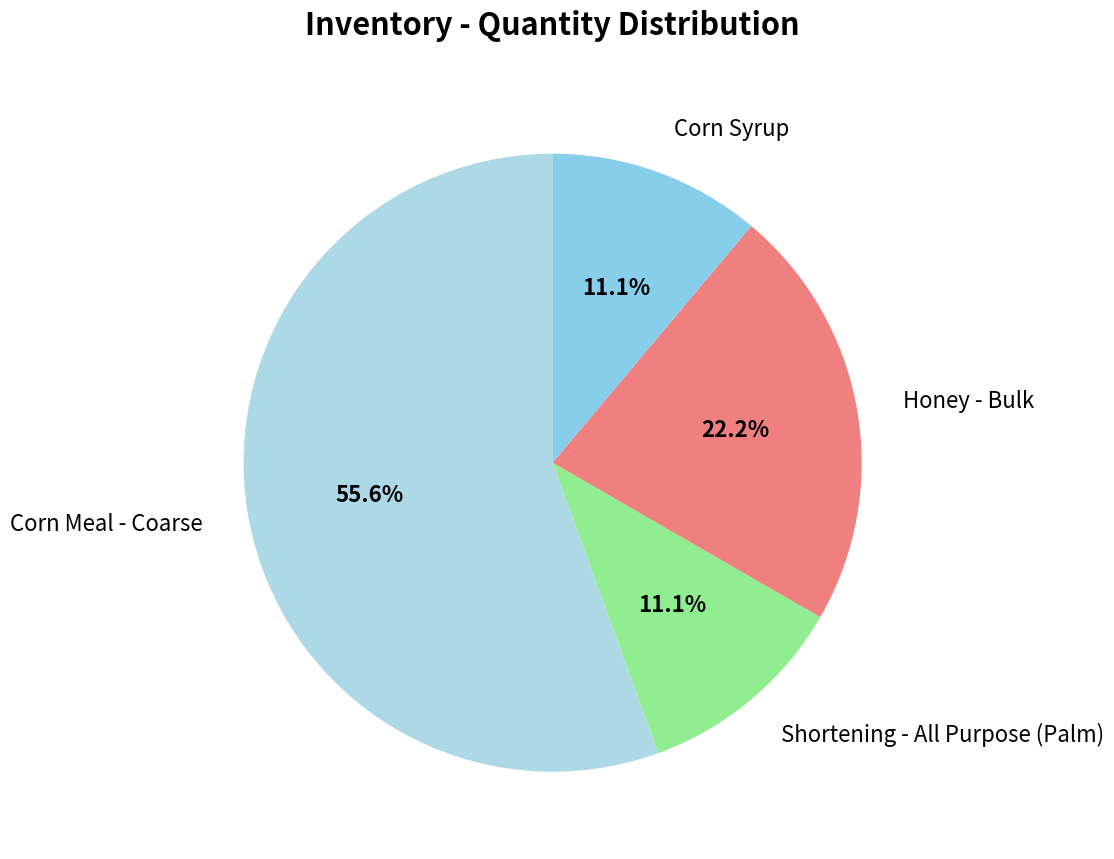

Which category has the biggest portion of the pie?

Corn Meal - Coarse